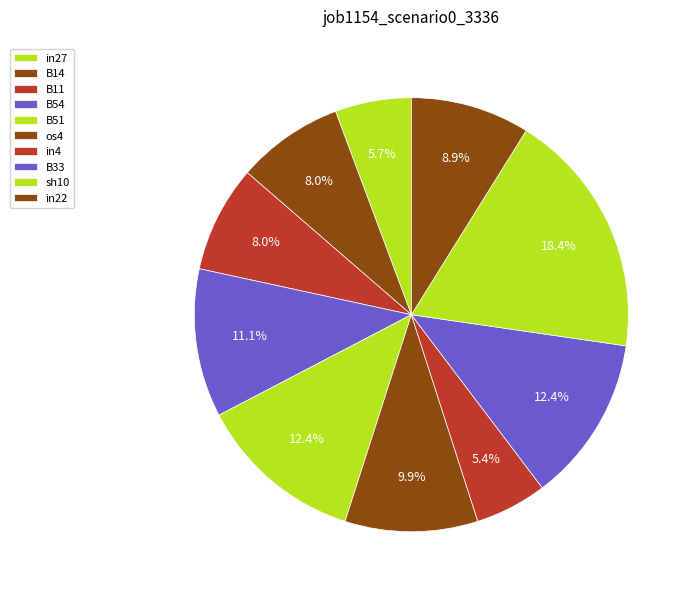

To the nearest percent, what is the difference between the largest and smallest slice percentages?

13%